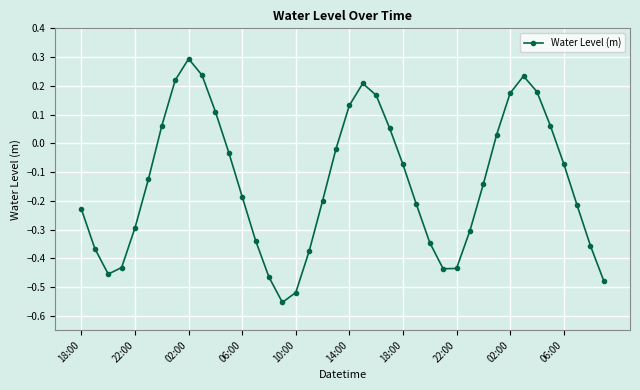

How many lines are shown in the chart?

1